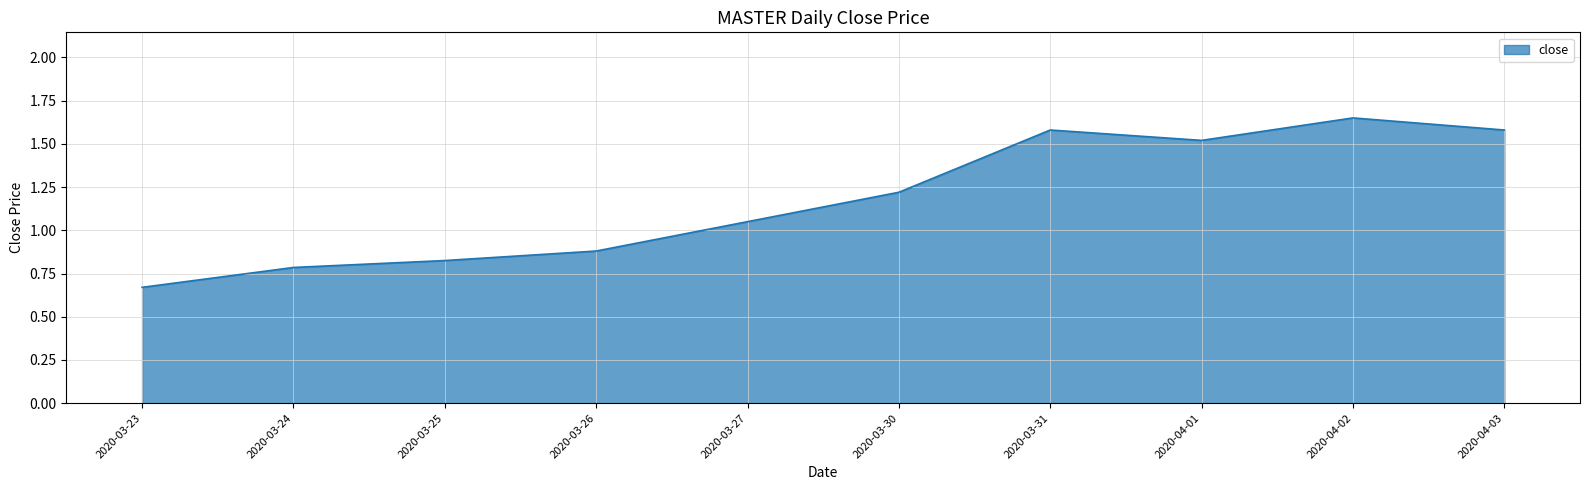

At which category does the chart reach its minimum across all series?

2020-03-23